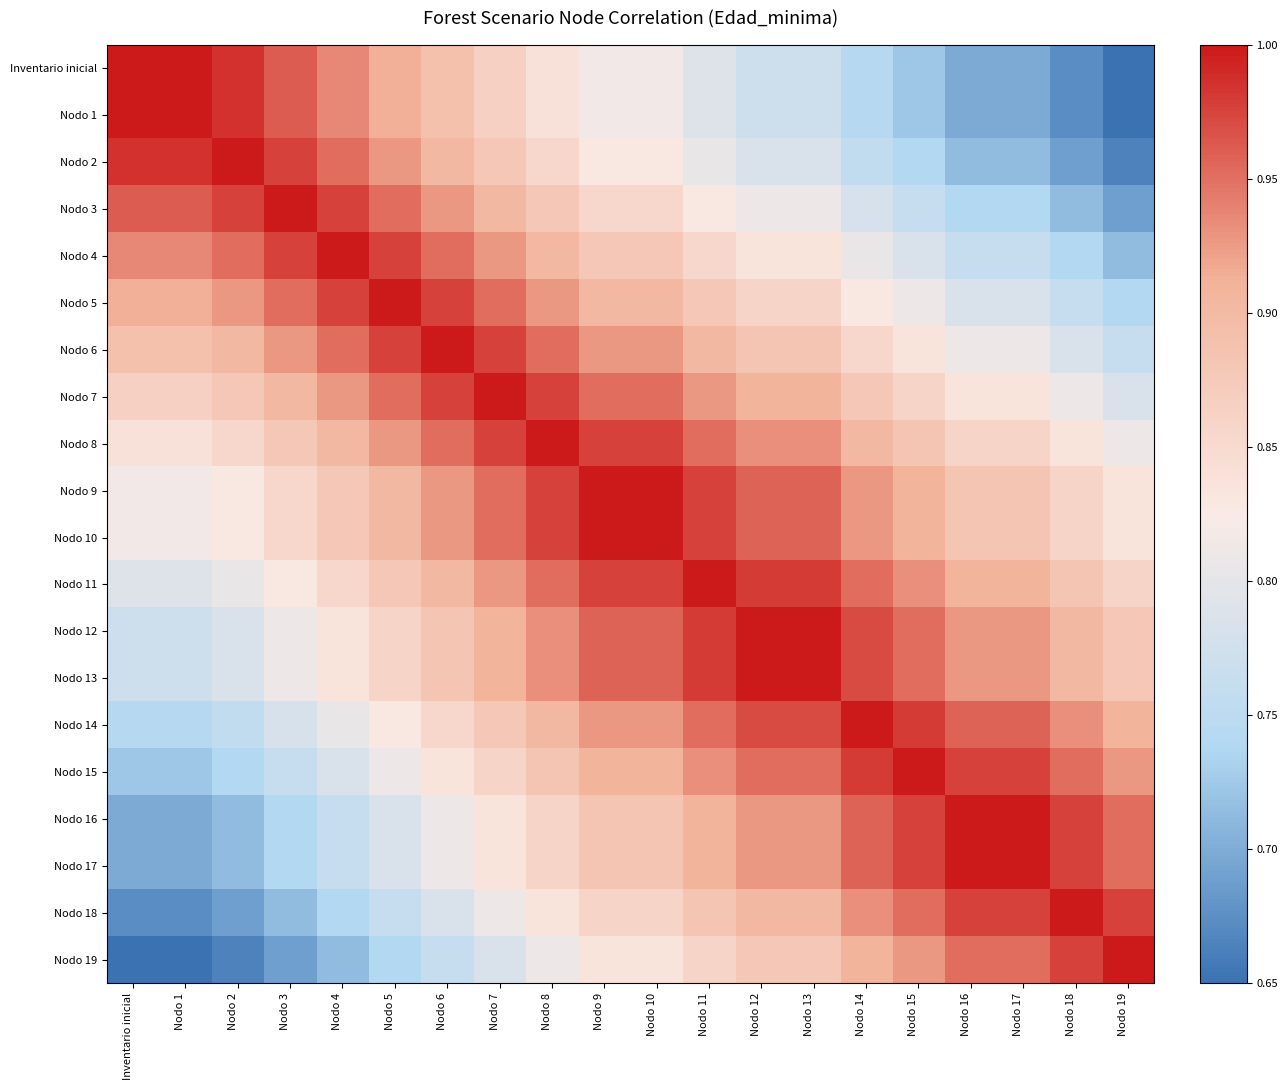

Reading left to right, list all the values displayed in this chart.

Inventario inicial: Inventario inicial=1.0	Nodo 1=1.0	Nodo 2=1.0	Nodo 3=1.0	Nodo 4=0.9	Nodo 5=0.9	Nodo 6=0.9	Nodo 7=0.9	Nodo 8=0.8	Nodo 9=0.8	Nodo 10=0.8	Nodo 11=0.8	Nodo 12=0.8	Nodo 13=0.8	Nodo 14=0.7	Nodo 15=0.7	Nodo 16=0.7	Nodo 17=0.7	Nodo 18=0.7	Nodo 19=0.7
Nodo 1: Inventario inicial=1.0	Nodo 1=1.0	Nodo 2=1.0	Nodo 3=1.0	Nodo 4=0.9	Nodo 5=0.9	Nodo 6=0.9	Nodo 7=0.9	Nodo 8=0.8	Nodo 9=0.8	Nodo 10=0.8	Nodo 11=0.8	Nodo 12=0.8	Nodo 13=0.8	Nodo 14=0.7	Nodo 15=0.7	Nodo 16=0.7	Nodo 17=0.7	Nodo 18=0.7	Nodo 19=0.7
Nodo 2: Inventario inicial=1.0	Nodo 1=1.0	Nodo 2=1.0	Nodo 3=1.0	Nodo 4=1.0	Nodo 5=0.9	Nodo 6=0.9	Nodo 7=0.9	Nodo 8=0.9	Nodo 9=0.8	Nodo 10=0.8	Nodo 11=0.8	Nodo 12=0.8	Nodo 13=0.8	Nodo 14=0.8	Nodo 15=0.7	Nodo 16=0.7	Nodo 17=0.7	Nodo 18=0.7	Nodo 19=0.7
Nodo 3: Inventario inicial=1.0	Nodo 1=1.0	Nodo 2=1.0	Nodo 3=1.0	Nodo 4=1.0	Nodo 5=1.0	Nodo 6=0.9	Nodo 7=0.9	Nodo 8=0.9	Nodo 9=0.9	Nodo 10=0.9	Nodo 11=0.8	Nodo 12=0.8	Nodo 13=0.8	Nodo 14=0.8	Nodo 15=0.8	Nodo 16=0.7	Nodo 17=0.7	Nodo 18=0.7	Nodo 19=0.7
Nodo 4: Inventario inicial=0.9	Nodo 1=0.9	Nodo 2=1.0	Nodo 3=1.0	Nodo 4=1.0	Nodo 5=1.0	Nodo 6=1.0	Nodo 7=0.9	Nodo 8=0.9	Nodo 9=0.9	Nodo 10=0.9	Nodo 11=0.9	Nodo 12=0.8	Nodo 13=0.8	Nodo 14=0.8	Nodo 15=0.8	Nodo 16=0.8	Nodo 17=0.8	Nodo 18=0.7	Nodo 19=0.7
Nodo 5: Inventario inicial=0.9	Nodo 1=0.9	Nodo 2=0.9	Nodo 3=1.0	Nodo 4=1.0	Nodo 5=1.0	Nodo 6=1.0	Nodo 7=1.0	Nodo 8=0.9	Nodo 9=0.9	Nodo 10=0.9	Nodo 11=0.9	Nodo 12=0.9	Nodo 13=0.9	Nodo 14=0.8	Nodo 15=0.8	Nodo 16=0.8	Nodo 17=0.8	Nodo 18=0.8	Nodo 19=0.7
Nodo 6: Inventario inicial=0.9	Nodo 1=0.9	Nodo 2=0.9	Nodo 3=0.9	Nodo 4=1.0	Nodo 5=1.0	Nodo 6=1.0	Nodo 7=1.0	Nodo 8=1.0	Nodo 9=0.9	Nodo 10=0.9	Nodo 11=0.9	Nodo 12=0.9	Nodo 13=0.9	Nodo 14=0.9	Nodo 15=0.8	Nodo 16=0.8	Nodo 17=0.8	Nodo 18=0.8	Nodo 19=0.8
Nodo 7: Inventario inicial=0.9	Nodo 1=0.9	Nodo 2=0.9	Nodo 3=0.9	Nodo 4=0.9	Nodo 5=1.0	Nodo 6=1.0	Nodo 7=1.0	Nodo 8=1.0	Nodo 9=1.0	Nodo 10=1.0	Nodo 11=0.9	Nodo 12=0.9	Nodo 13=0.9	Nodo 14=0.9	Nodo 15=0.9	Nodo 16=0.8	Nodo 17=0.8	Nodo 18=0.8	Nodo 19=0.8
Nodo 8: Inventario inicial=0.8	Nodo 1=0.8	Nodo 2=0.9	Nodo 3=0.9	Nodo 4=0.9	Nodo 5=0.9	Nodo 6=1.0	Nodo 7=1.0	Nodo 8=1.0	Nodo 9=1.0	Nodo 10=1.0	Nodo 11=1.0	Nodo 12=0.9	Nodo 13=0.9	Nodo 14=0.9	Nodo 15=0.9	Nodo 16=0.9	Nodo 17=0.9	Nodo 18=0.8	Nodo 19=0.8
Nodo 9: Inventario inicial=0.8	Nodo 1=0.8	Nodo 2=0.8	Nodo 3=0.9	Nodo 4=0.9	Nodo 5=0.9	Nodo 6=0.9	Nodo 7=1.0	Nodo 8=1.0	Nodo 9=1.0	Nodo 10=1.0	Nodo 11=1.0	Nodo 12=1.0	Nodo 13=1.0	Nodo 14=0.9	Nodo 15=0.9	Nodo 16=0.9	Nodo 17=0.9	Nodo 18=0.9	Nodo 19=0.8
Nodo 10: Inventario inicial=0.8	Nodo 1=0.8	Nodo 2=0.8	Nodo 3=0.9	Nodo 4=0.9	Nodo 5=0.9	Nodo 6=0.9	Nodo 7=1.0	Nodo 8=1.0	Nodo 9=1.0	Nodo 10=1.0	Nodo 11=1.0	Nodo 12=1.0	Nodo 13=1.0	Nodo 14=0.9	Nodo 15=0.9	Nodo 16=0.9	Nodo 17=0.9	Nodo 18=0.9	Nodo 19=0.8
Nodo 11: Inventario inicial=0.8	Nodo 1=0.8	Nodo 2=0.8	Nodo 3=0.8	Nodo 4=0.9	Nodo 5=0.9	Nodo 6=0.9	Nodo 7=0.9	Nodo 8=1.0	Nodo 9=1.0	Nodo 10=1.0	Nodo 11=1.0	Nodo 12=1.0	Nodo 13=1.0	Nodo 14=1.0	Nodo 15=0.9	Nodo 16=0.9	Nodo 17=0.9	Nodo 18=0.9	Nodo 19=0.9
Nodo 12: Inventario inicial=0.8	Nodo 1=0.8	Nodo 2=0.8	Nodo 3=0.8	Nodo 4=0.8	Nodo 5=0.9	Nodo 6=0.9	Nodo 7=0.9	Nodo 8=0.9	Nodo 9=1.0	Nodo 10=1.0	Nodo 11=1.0	Nodo 12=1.0	Nodo 13=1.0	Nodo 14=1.0	Nodo 15=1.0	Nodo 16=0.9	Nodo 17=0.9	Nodo 18=0.9	Nodo 19=0.9
Nodo 13: Inventario inicial=0.8	Nodo 1=0.8	Nodo 2=0.8	Nodo 3=0.8	Nodo 4=0.8	Nodo 5=0.9	Nodo 6=0.9	Nodo 7=0.9	Nodo 8=0.9	Nodo 9=1.0	Nodo 10=1.0	Nodo 11=1.0	Nodo 12=1.0	Nodo 13=1.0	Nodo 14=1.0	Nodo 15=1.0	Nodo 16=0.9	Nodo 17=0.9	Nodo 18=0.9	Nodo 19=0.9
Nodo 14: Inventario inicial=0.7	Nodo 1=0.7	Nodo 2=0.8	Nodo 3=0.8	Nodo 4=0.8	Nodo 5=0.8	Nodo 6=0.9	Nodo 7=0.9	Nodo 8=0.9	Nodo 9=0.9	Nodo 10=0.9	Nodo 11=1.0	Nodo 12=1.0	Nodo 13=1.0	Nodo 14=1.0	Nodo 15=1.0	Nodo 16=1.0	Nodo 17=1.0	Nodo 18=0.9	Nodo 19=0.9
Nodo 15: Inventario inicial=0.7	Nodo 1=0.7	Nodo 2=0.7	Nodo 3=0.8	Nodo 4=0.8	Nodo 5=0.8	Nodo 6=0.8	Nodo 7=0.9	Nodo 8=0.9	Nodo 9=0.9	Nodo 10=0.9	Nodo 11=0.9	Nodo 12=1.0	Nodo 13=1.0	Nodo 14=1.0	Nodo 15=1.0	Nodo 16=1.0	Nodo 17=1.0	Nodo 18=1.0	Nodo 19=0.9
Nodo 16: Inventario inicial=0.7	Nodo 1=0.7	Nodo 2=0.7	Nodo 3=0.7	Nodo 4=0.8	Nodo 5=0.8	Nodo 6=0.8	Nodo 7=0.8	Nodo 8=0.9	Nodo 9=0.9	Nodo 10=0.9	Nodo 11=0.9	Nodo 12=0.9	Nodo 13=0.9	Nodo 14=1.0	Nodo 15=1.0	Nodo 16=1.0	Nodo 17=1.0	Nodo 18=1.0	Nodo 19=1.0
Nodo 17: Inventario inicial=0.7	Nodo 1=0.7	Nodo 2=0.7	Nodo 3=0.7	Nodo 4=0.8	Nodo 5=0.8	Nodo 6=0.8	Nodo 7=0.8	Nodo 8=0.9	Nodo 9=0.9	Nodo 10=0.9	Nodo 11=0.9	Nodo 12=0.9	Nodo 13=0.9	Nodo 14=1.0	Nodo 15=1.0	Nodo 16=1.0	Nodo 17=1.0	Nodo 18=1.0	Nodo 19=1.0
Nodo 18: Inventario inicial=0.7	Nodo 1=0.7	Nodo 2=0.7	Nodo 3=0.7	Nodo 4=0.7	Nodo 5=0.8	Nodo 6=0.8	Nodo 7=0.8	Nodo 8=0.8	Nodo 9=0.9	Nodo 10=0.9	Nodo 11=0.9	Nodo 12=0.9	Nodo 13=0.9	Nodo 14=0.9	Nodo 15=1.0	Nodo 16=1.0	Nodo 17=1.0	Nodo 18=1.0	Nodo 19=1.0
Nodo 19: Inventario inicial=0.7	Nodo 1=0.7	Nodo 2=0.7	Nodo 3=0.7	Nodo 4=0.7	Nodo 5=0.7	Nodo 6=0.8	Nodo 7=0.8	Nodo 8=0.8	Nodo 9=0.8	Nodo 10=0.8	Nodo 11=0.9	Nodo 12=0.9	Nodo 13=0.9	Nodo 14=0.9	Nodo 15=0.9	Nodo 16=1.0	Nodo 17=1.0	Nodo 18=1.0	Nodo 19=1.0